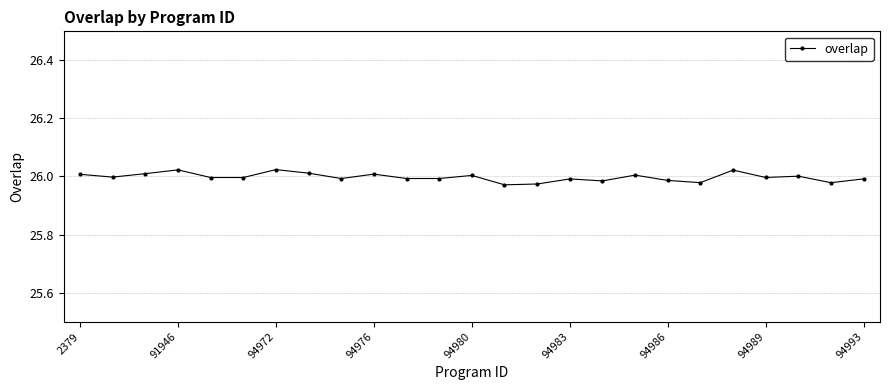

True or false: there are more than 1 points higher than both neighbors.

True